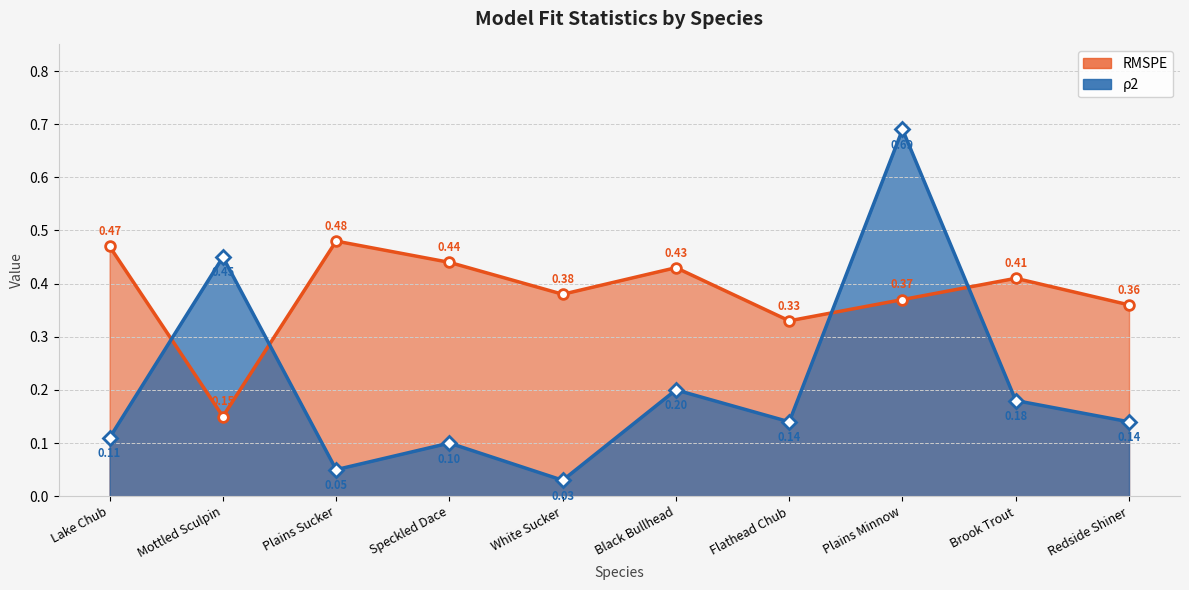

What is the total value across all series at Speckled Dace?

0.5